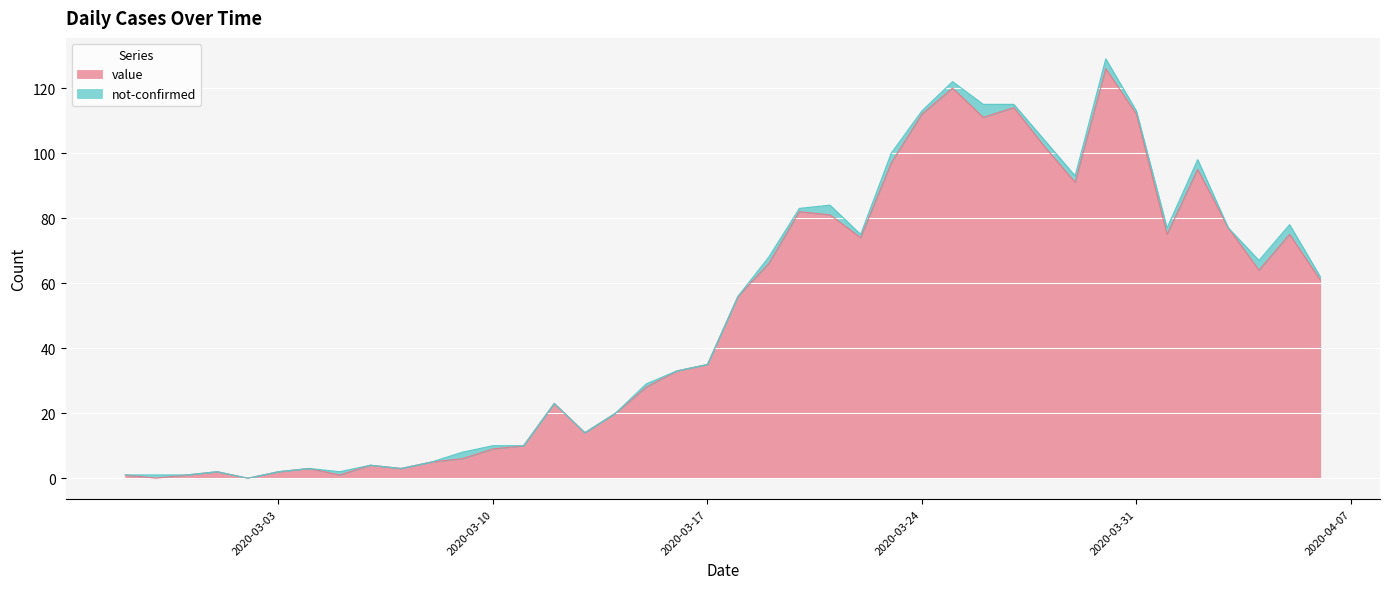

What is the label of the 22nd point from the right?

2020-03-16